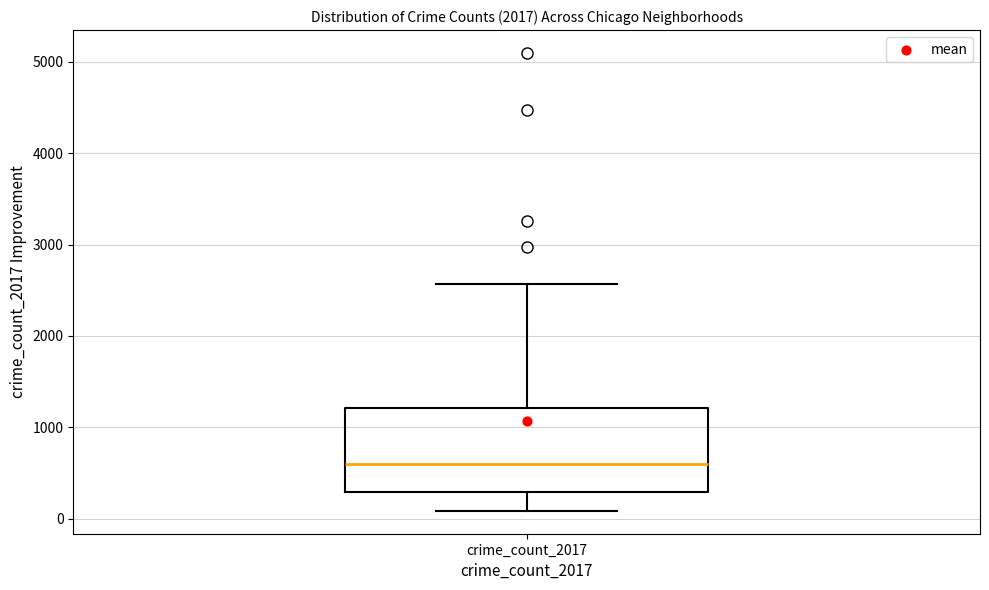

Transcribe this box plot: give where the median line is, the range the box spans, and where the two whiskers end, as read against the y-axis. The values are not printed on the chart, so give them approximately, as read against the axis.

median 600, box 300 to 1200, whiskers 100 to 2600